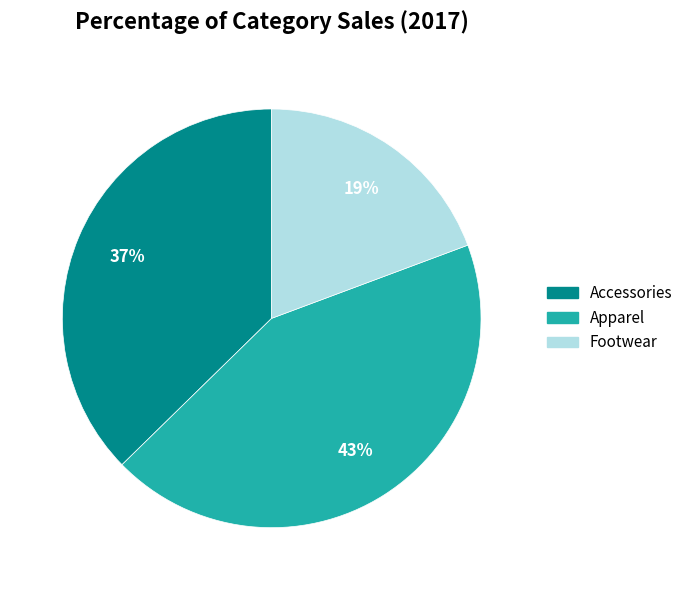

Does any single category account for the majority?

No